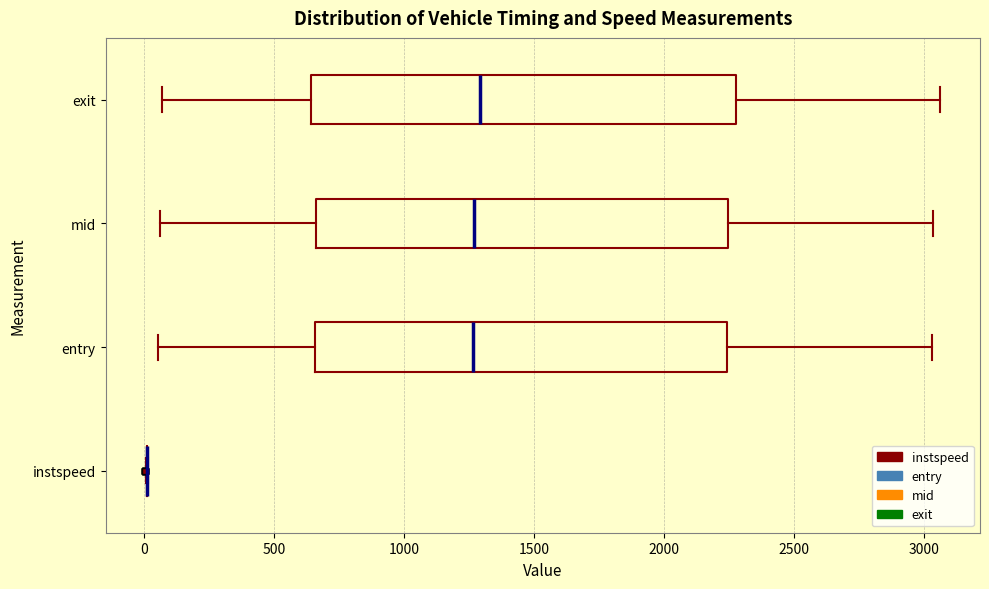

Reading bottom to top, transcribe this box plot: for each box, give where its median line is, the range the box spans, and where its two whiskers end, as read against the x-axis. The values are not printed on the chart, so give them approximately, as read against the axis.

instspeed: box collapsed to a line at 0, whiskers 0 to 0
entry: median 1250, box 650 to 2250, whiskers 50 to 3050
mid: median 1250, box 650 to 2250, whiskers 50 to 3050
exit: median 1300, box 650 to 2300, whiskers 50 to 3050